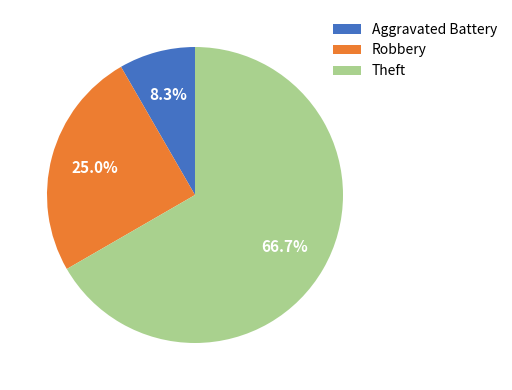

The Theft slice represents 67% of the pie. True or false?

True